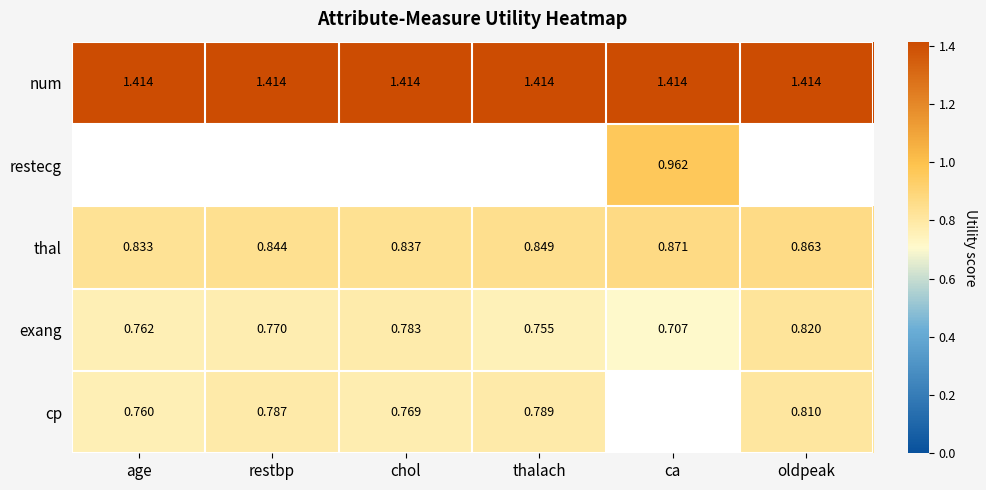

True or false: num has a value of 2.5 at restbp.

False